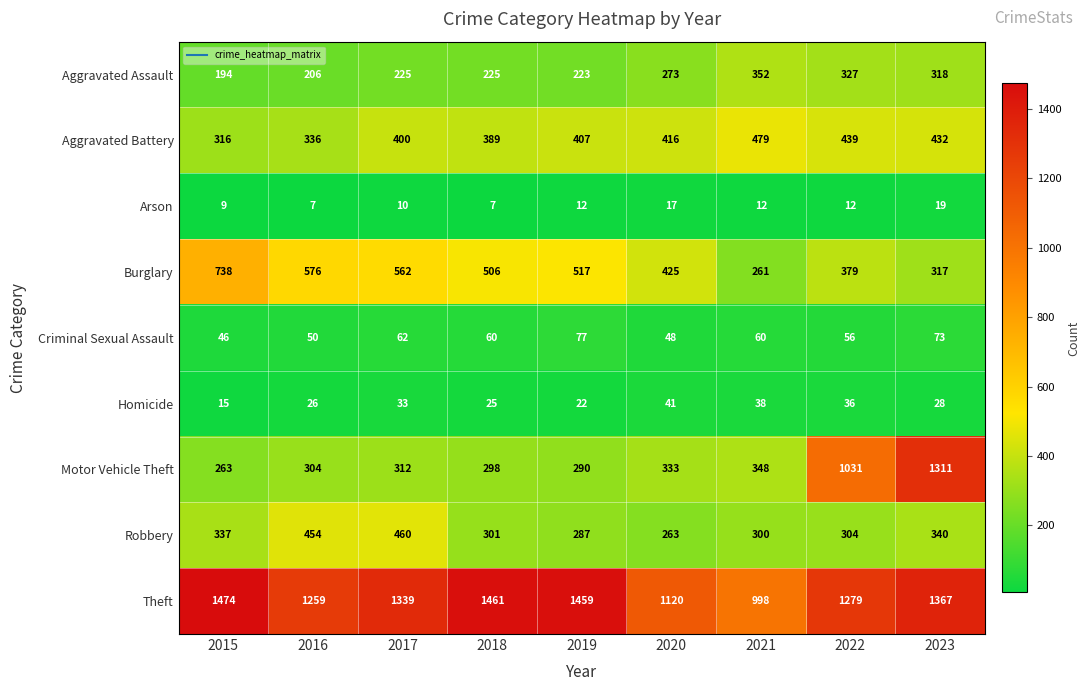

Which series has the largest total across all categories?

Theft